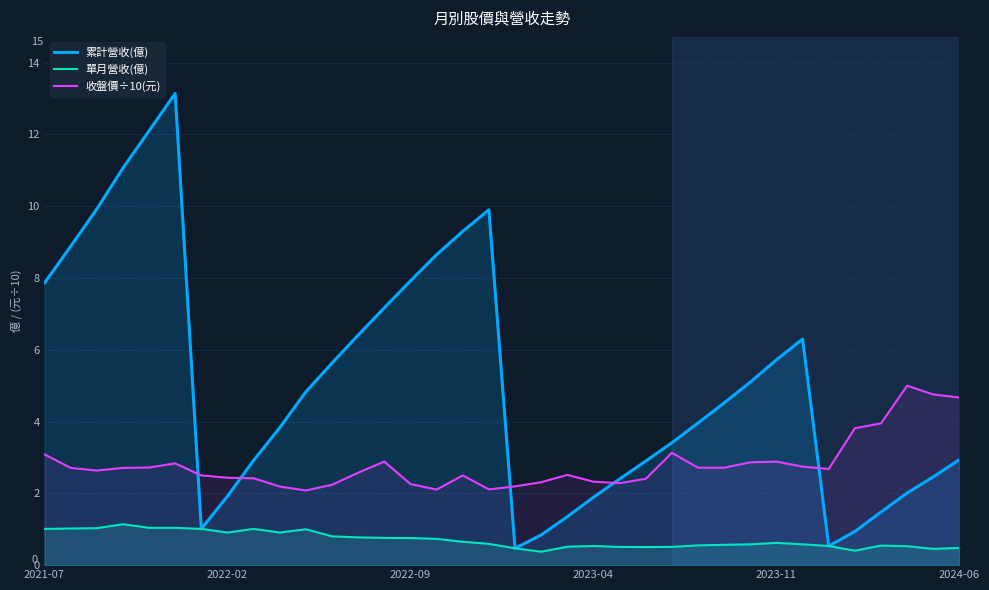

List the series in order of their overall mean, highest first.

累計營收(億), 收盤價÷10(元), 單月營收(億)